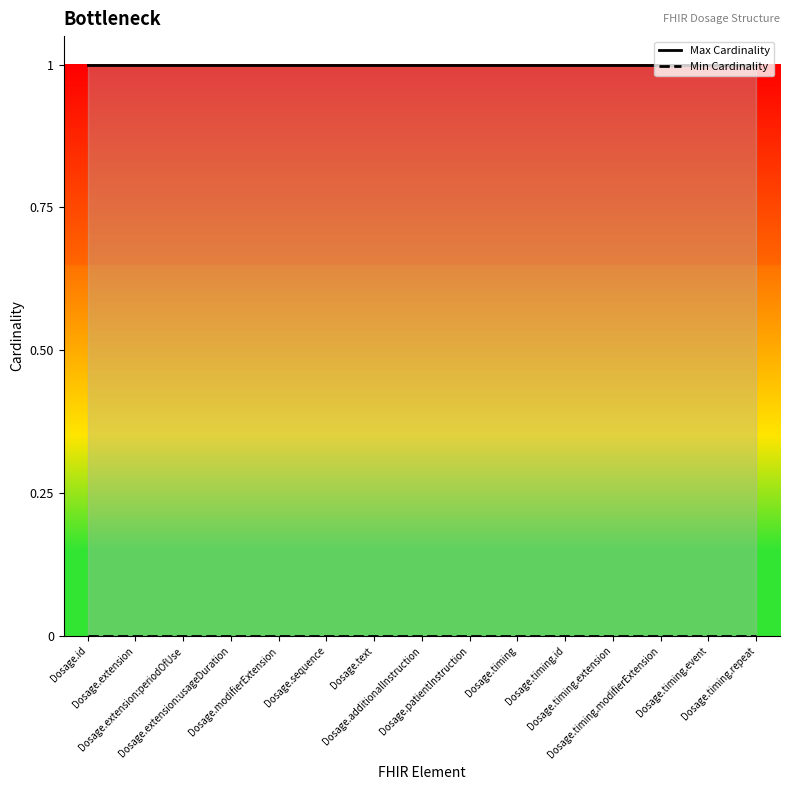

True or false: Max Cardinality has more than 2 interior local peaks.

False